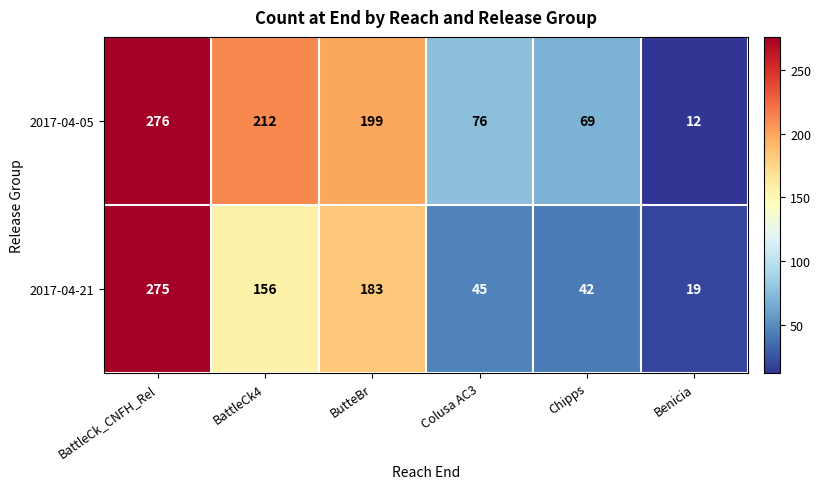

What is the sum of the 2017-04-21 values at Benicia and BattleCk_CNFH_Rel?

294